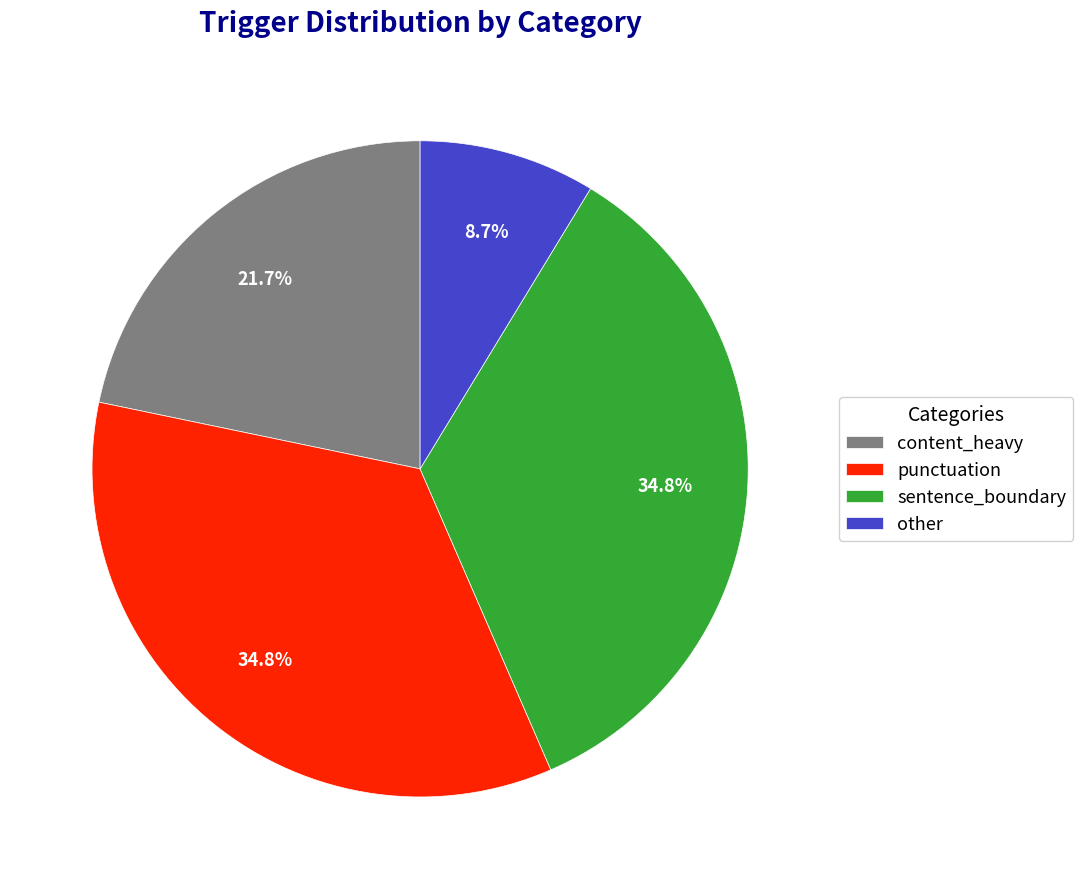

Count the number of slices in the pie.

4